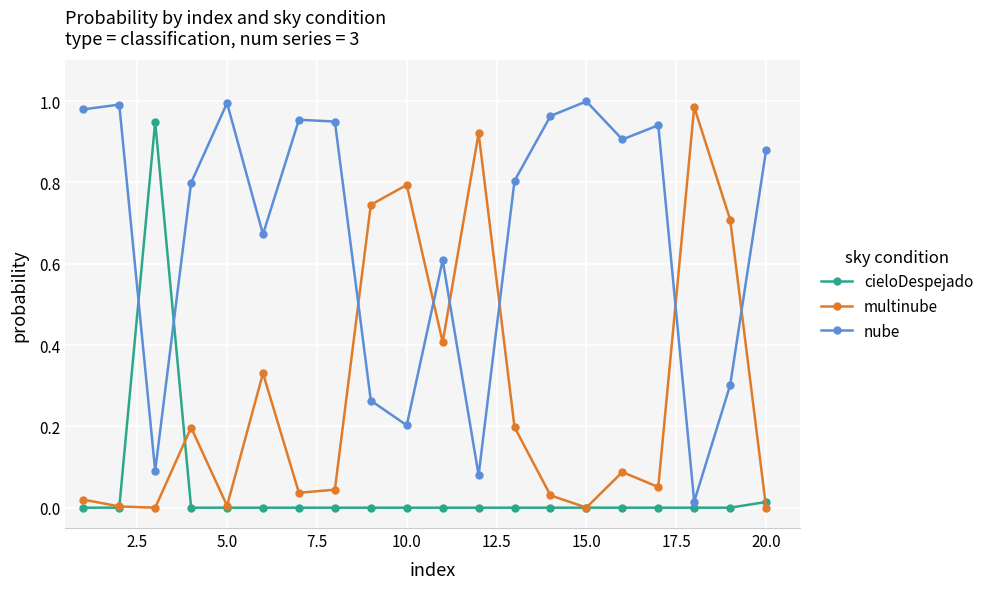

True or false: multinube and nube cross at least once.

True